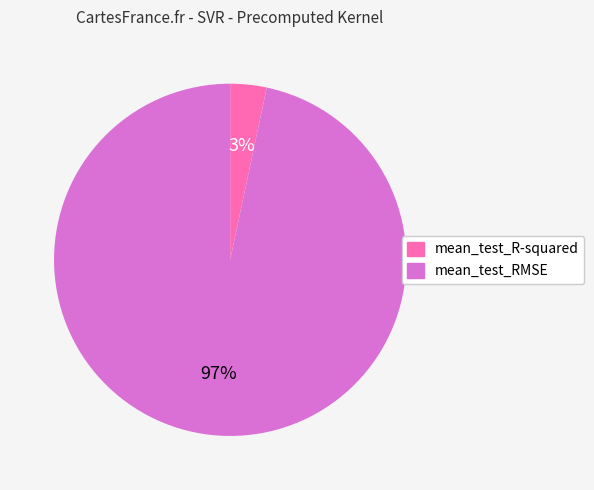

To the nearest percent, what is the average slice percentage?

50%